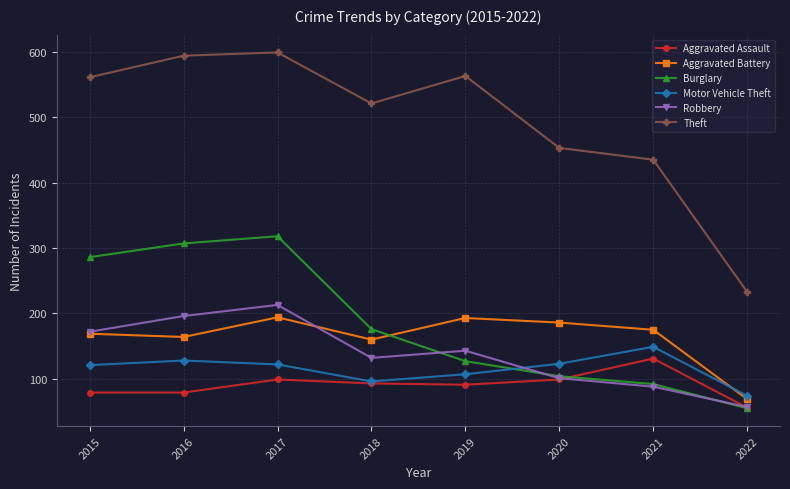

Does the chart have visible grid lines?

Yes